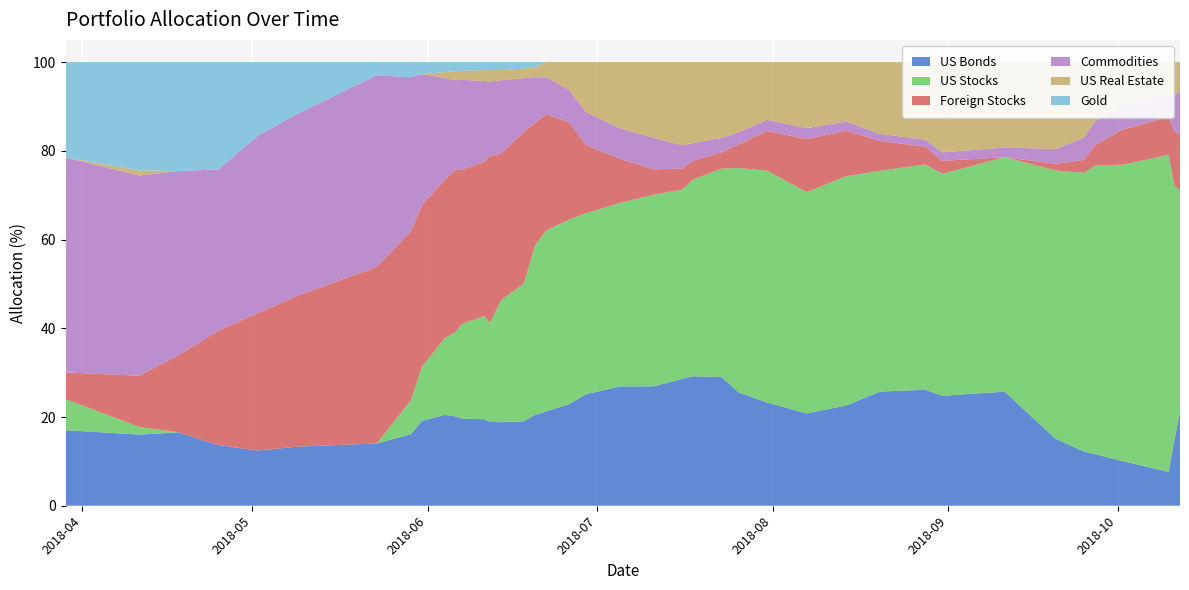

Reading right to left, transcribe all the data shown in this chart.

US Bonds: 21.1	14.8	7.6	10.0	11.6	12.2	15.1	25.7	24.8	26.1	25.7	22.6	20.8	23.3	25.5	29.0	29.2	28.6	26.9	26.9	25.1	22.9	21.3	20.5	19.0	18.8	18.9	19.5	19.7	20.1	20.5	19.1	16.1	14.0	13.3	12.4	13.7	16.5	16.0	17.0
US Stocks: 49.8	57.3	71.5	66.9	65.0	62.8	60.5	52.8	50.0	50.8	49.8	51.7	49.9	52.2	50.6	47.0	44.4	42.7	43.2	41.4	40.8	41.6	40.8	38.2	31.0	27.5	22.3	23.2	21.3	19.1	17.2	12.2	7.6	0.0	0.0	0.0	0.0	0.0	1.7	7.0
Foreign Stocks: 12.8	12.3	8.5	8.0	4.7	2.9	1.5	0.0	2.9	4.0	6.7	10.3	11.9	9.0	5.3	3.6	4.3	4.7	5.7	9.9	15.4	21.9	26.2	27.6	34.1	33.1	37.6	34.8	34.8	36.6	35.7	36.5	38.2	39.8	34.0	31.0	25.8	17.4	11.5	6.0
Commodities: 9.9	7.9	5.2	5.5	5.4	5.0	3.3	2.2	1.9	1.6	1.6	2.1	2.5	2.5	2.7	3.2	3.9	5.3	7.1	6.9	7.4	7.4	8.3	10.3	12.2	16.5	16.8	18.2	20.3	20.1	23.0	29.5	34.8	43.2	41.1	40.0	36.4	41.5	45.1	48.5
US Real Estate: 6.4	7.7	7.1	9.7	13.3	17.1	19.6	19.3	20.4	17.5	16.2	13.4	14.9	13.0	15.8	17.1	18.2	18.7	17.1	14.9	11.2	6.2	3.4	2.3	2.2	2.3	2.6	2.4	2.0	2.1	1.3	0.0	0.0	0.0	0.0	0.0	0.0	0.0	1.1	0.0
Gold: 0.0	0.0	0.0	0.0	0.0	0.0	0.0	0.0	0.0	0.0	0.0	0.0	0.0	0.0	0.0	0.0	0.0	0.0	0.0	0.0	0.0	0.0	0.0	1.1	1.5	1.8	1.8	1.8	2.0	2.0	2.3	2.7	3.4	3.0	11.7	16.6	24.2	24.5	24.4	21.5